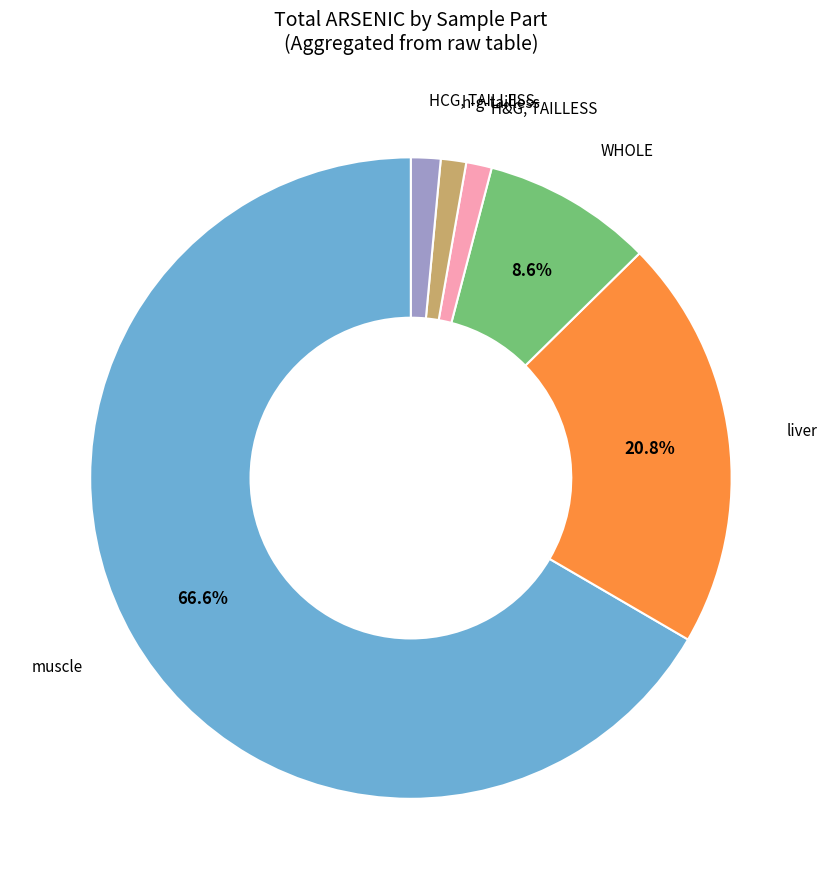

Is there any slice that represents more than half of the pie?

Yes